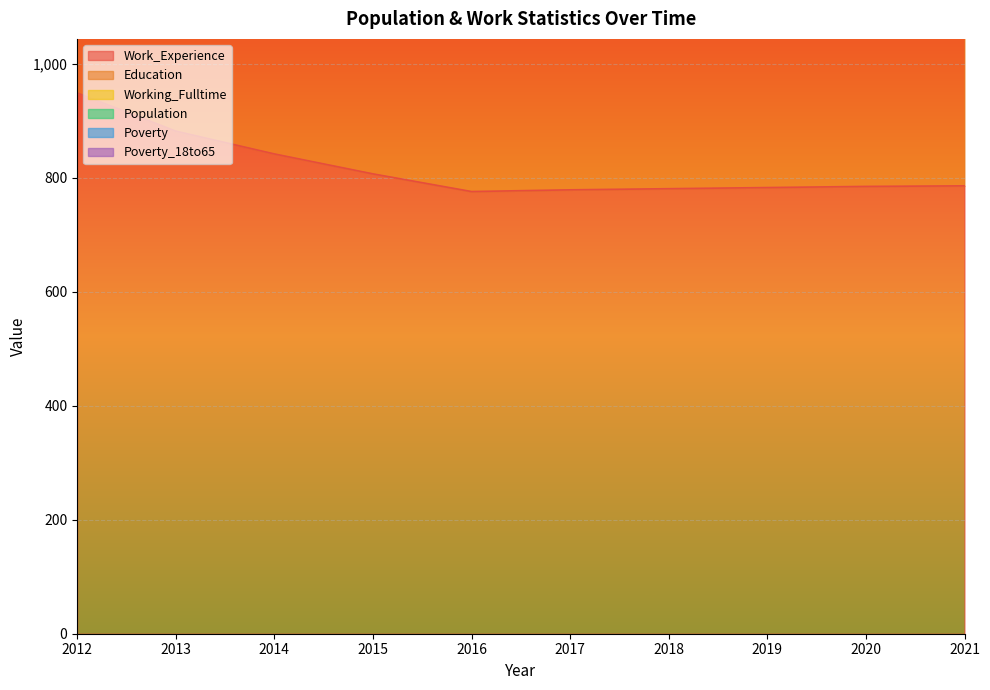

Reading right to left, what are all the values shown in this chart?

Work_Experience: 2021=786	2020=785	2019=783	2018=781	2017=779	2016=776	2015=807	2014=842	2013=882	2012=949
Education: 2021=645	2020=643	2019=641	2018=639	2017=639	2016=628	2015=662	2014=733	2013=756	2012=863
Working_Fulltime: 2021=52	2020=51	2019=50	2018=48	2017=47	2016=46	2015=57	2014=57	2013=60	2012=85
Population: 2021=240	2020=239	2019=238	2018=238	2017=237	2016=237	2015=228	2014=210	2013=230	2012=198
Poverty: 2021=128	2020=126	2019=125	2018=123	2017=122	2016=122	2015=184	2014=176	2013=160	2012=126
Poverty_18to65: 2021=104	2020=102	2019=100	2018=99	2017=97	2016=97	2015=140	2014=123	2013=104	2012=101